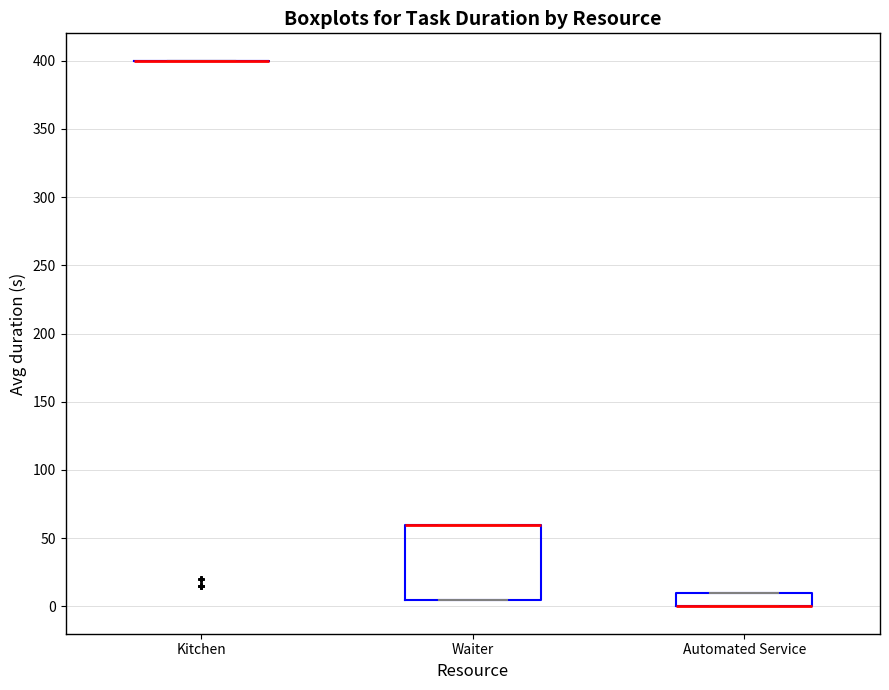

Reading left to right, transcribe this box plot: for each box, give where its median line is, the range the box spans, and where its two whiskers end, as read against the y-axis. The values are not printed on the chart, so give them approximately, as read against the axis.

Kitchen: box collapsed to a line at 400, whiskers 400 to 400
Waiter: median 60 (drawn on the box's upper edge), box 5 to 60, whiskers 5 to 60
Automated Service: median 0 (drawn on the box's lower edge), box 0 to 10, whiskers 0 to 10